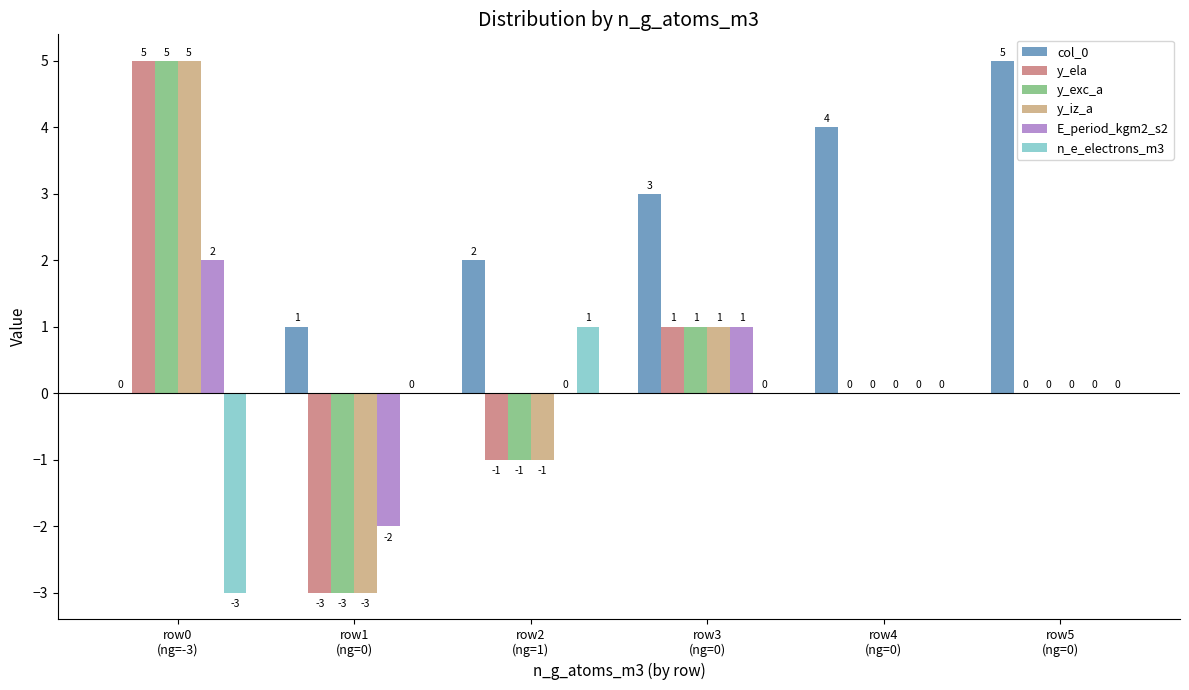

At which category is the sum across all series the highest?

row0
(ng=-3)